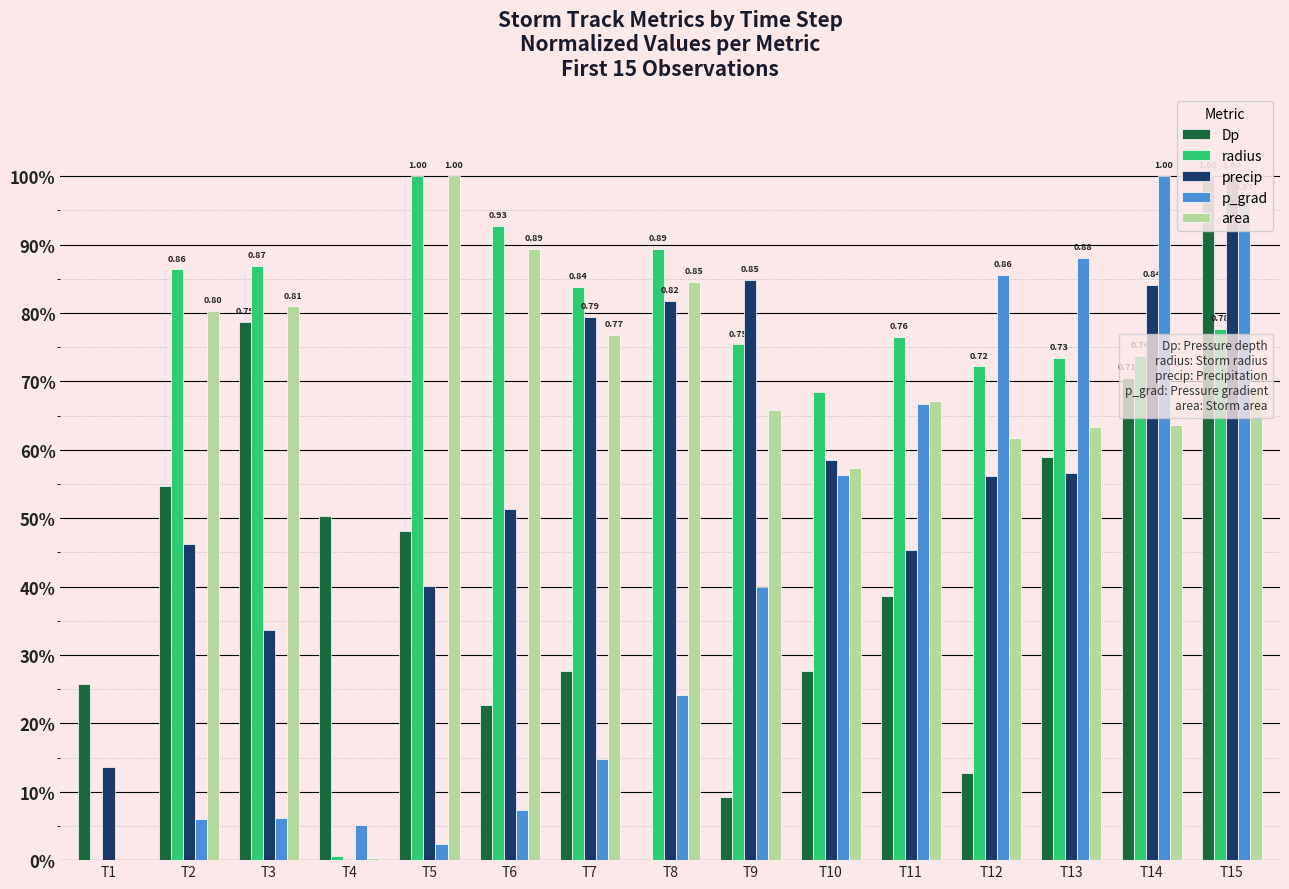

How many data points in Dp are above 0?

14